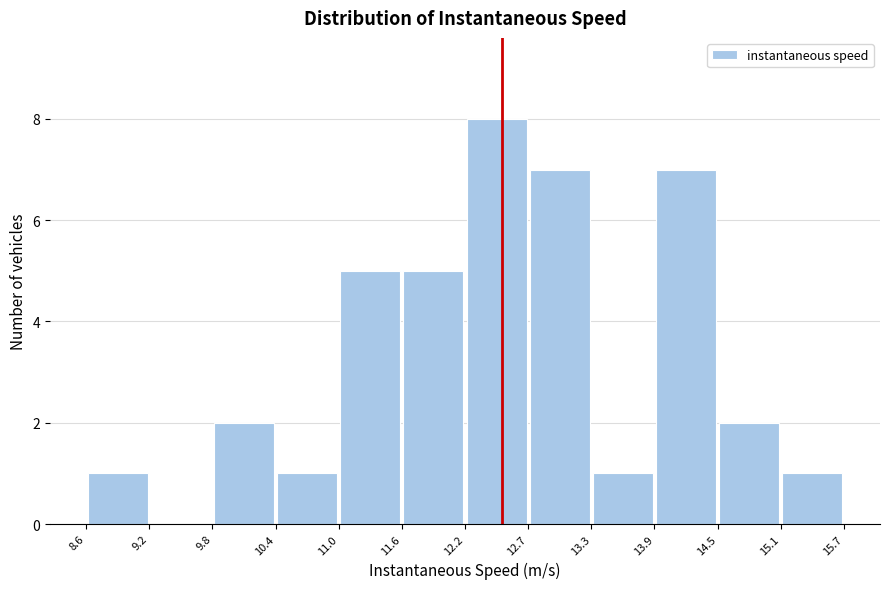

Over which range of the x-axis is the bar tallest?

12.2 to 12.7